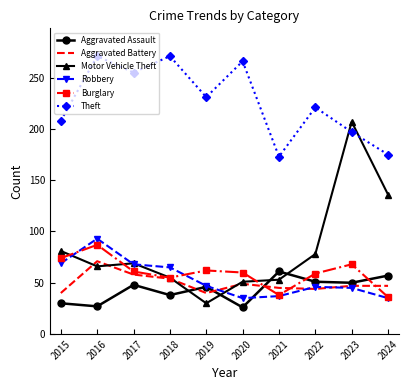

What value does the Theft series have at 2017?

255